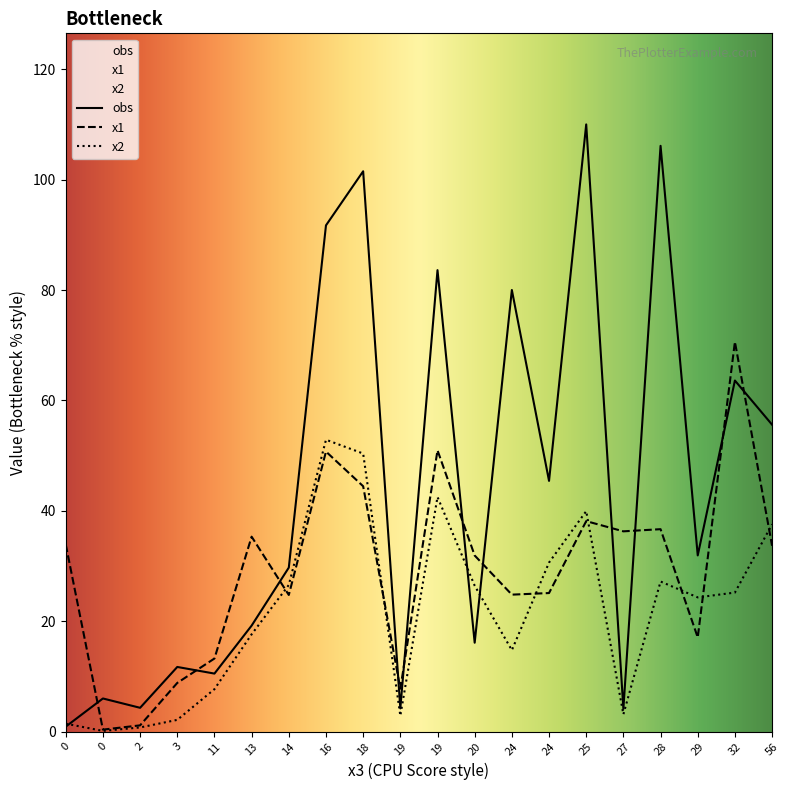

Rank the series at 19 from highest to lowest value.

x1, obs, x2